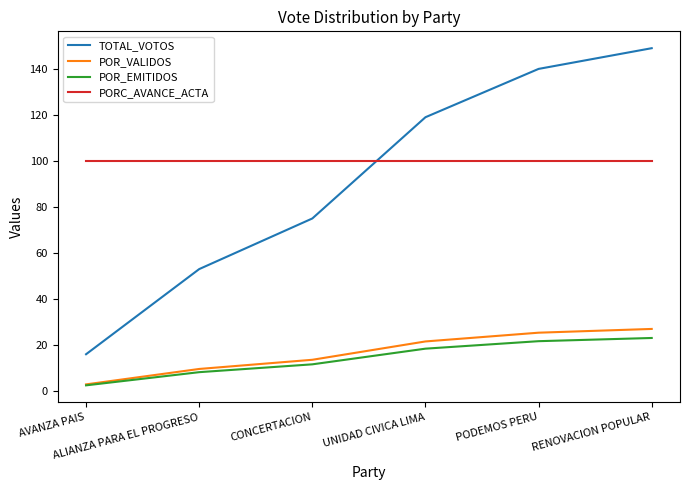

Which series has the largest total across all categories?

PORC_AVANCE_ACTA